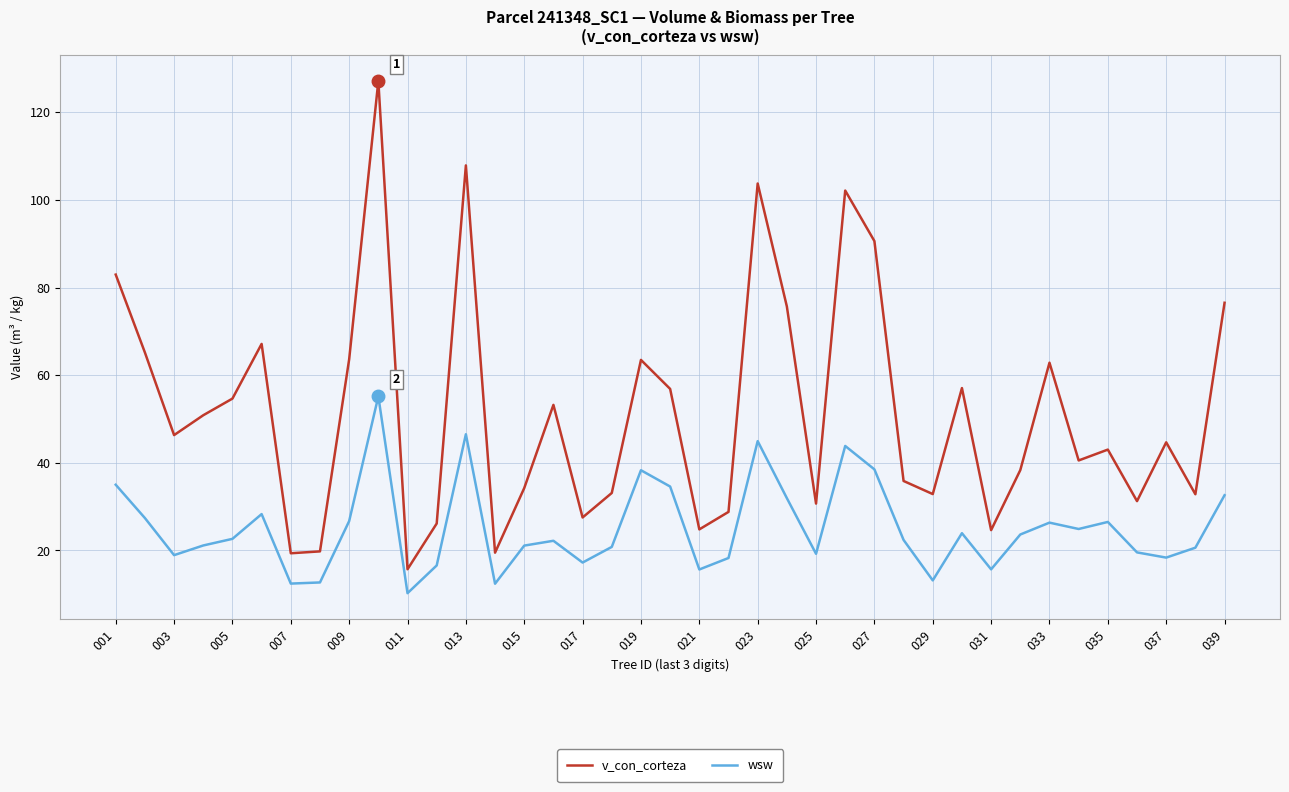

True or false: wsw and v_con_corteza cross at least once.

False